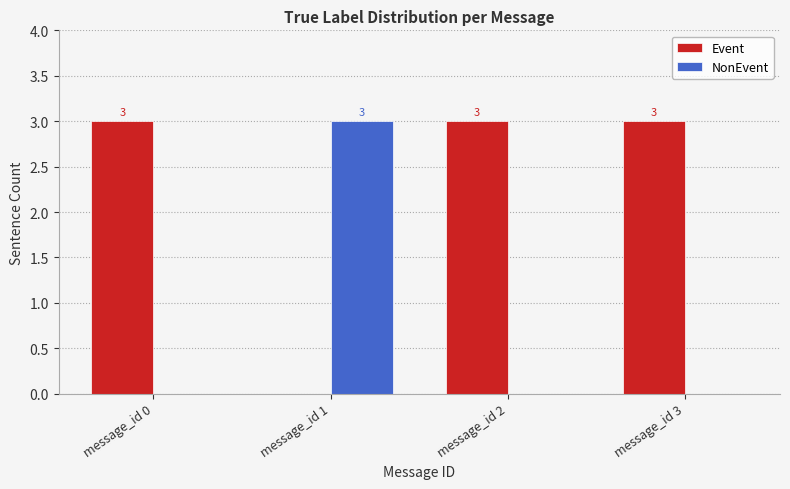

How many values in NonEvent are above zero?

1